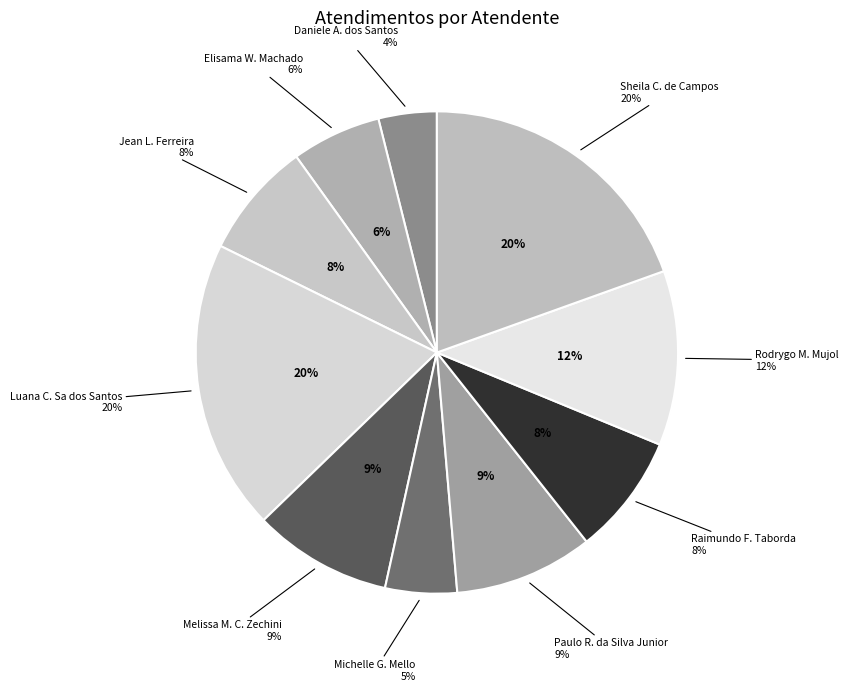

What is the largest slice in the pie chart?

Luana Cristine Sa dos Santos